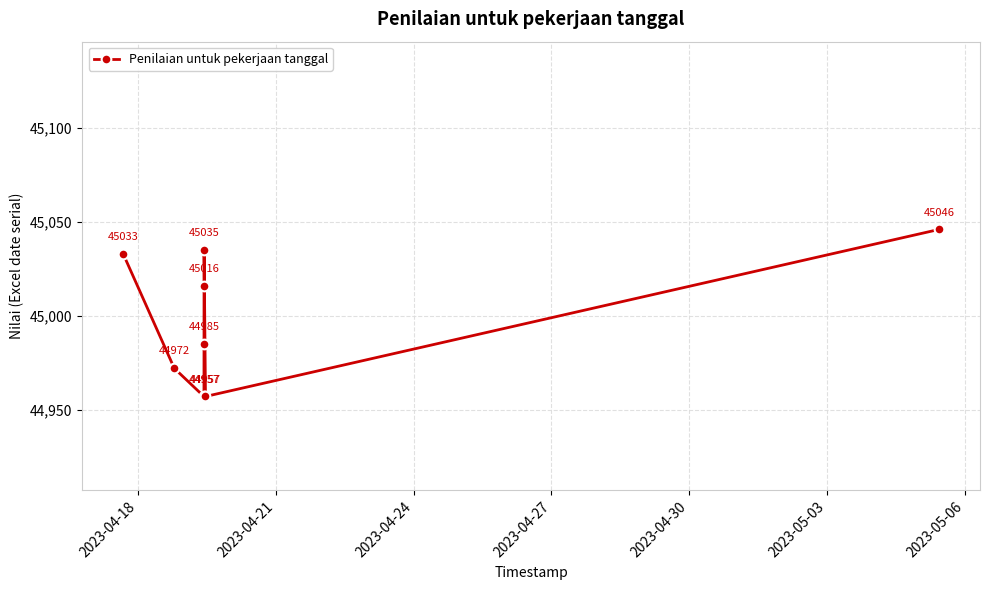

What is the minimum value shown in the chart?

44957